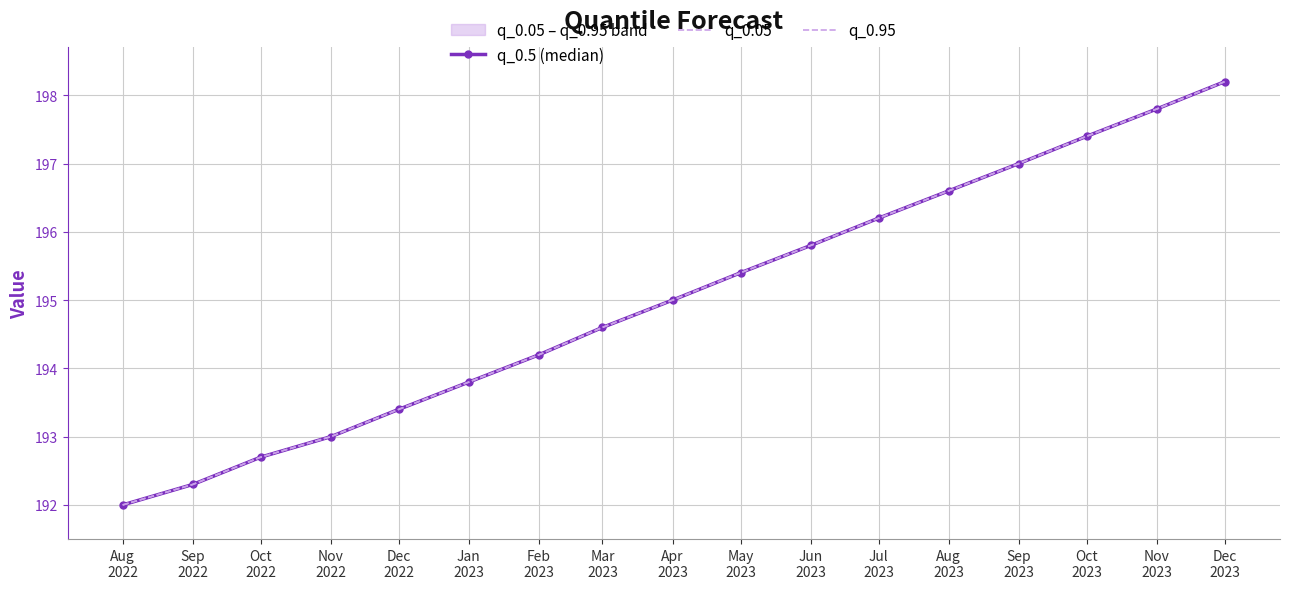

Reading right to left, extract all data points from this chart.

q_0.5 (median): Dec
2023=198.2	Nov
2023=197.8	Oct
2023=197.4	Sep
2023=197.0	Aug
2023=196.6	Jul
2023=196.2	Jun
2023=195.8	May
2023=195.4	Apr
2023=195.0	Mar
2023=194.6	Feb
2023=194.2	Jan
2023=193.8	Dec
2022=193.4	Nov
2022=193.0	Oct
2022=192.7	Sep
2022=192.3	Aug
2022=192.0
q_0.05: Dec
2023=198.2	Nov
2023=197.8	Oct
2023=197.4	Sep
2023=197.0	Aug
2023=196.6	Jul
2023=196.2	Jun
2023=195.8	May
2023=195.4	Apr
2023=195.0	Mar
2023=194.6	Feb
2023=194.2	Jan
2023=193.8	Dec
2022=193.4	Nov
2022=193.0	Oct
2022=192.7	Sep
2022=192.3	Aug
2022=192.0
q_0.95: Dec
2023=198.2	Nov
2023=197.8	Oct
2023=197.4	Sep
2023=197.0	Aug
2023=196.6	Jul
2023=196.2	Jun
2023=195.8	May
2023=195.4	Apr
2023=195.0	Mar
2023=194.6	Feb
2023=194.2	Jan
2023=193.8	Dec
2022=193.4	Nov
2022=193.0	Oct
2022=192.7	Sep
2022=192.3	Aug
2022=192.0